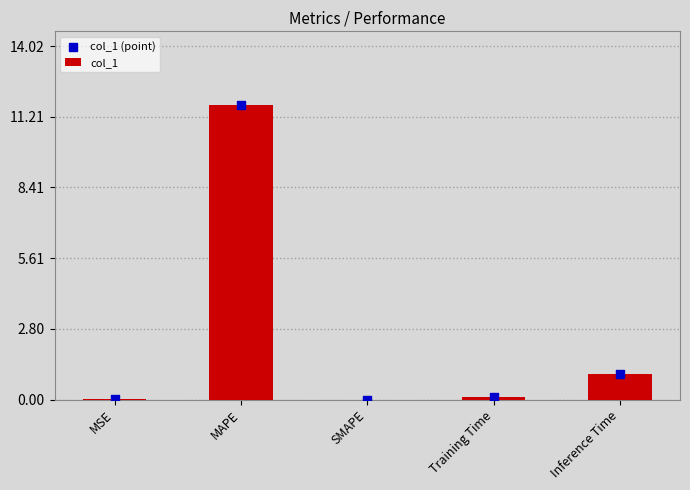

At how many categories does at least one series exceed 11?

1